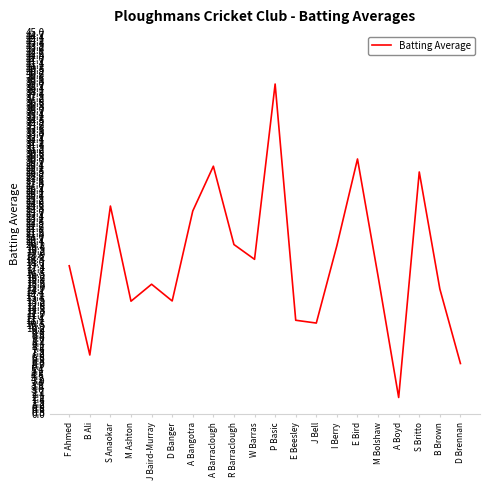

What is the sum of all values?

360.8